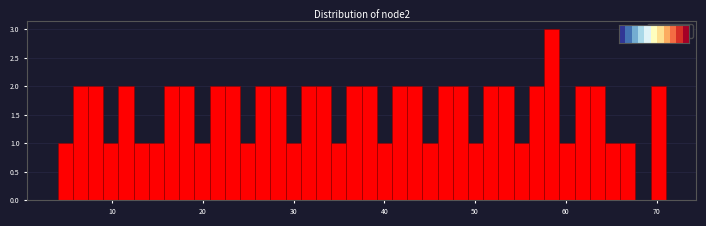

Read against the x-axis, roughly where is the centre of the tallest bar?

58